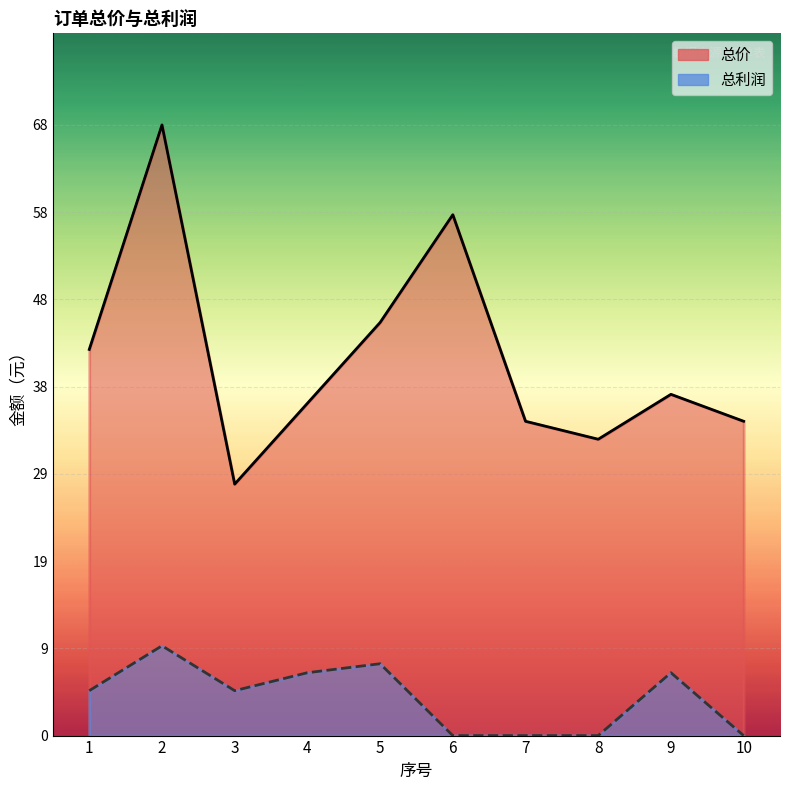

How many lines are shown in the chart?

2